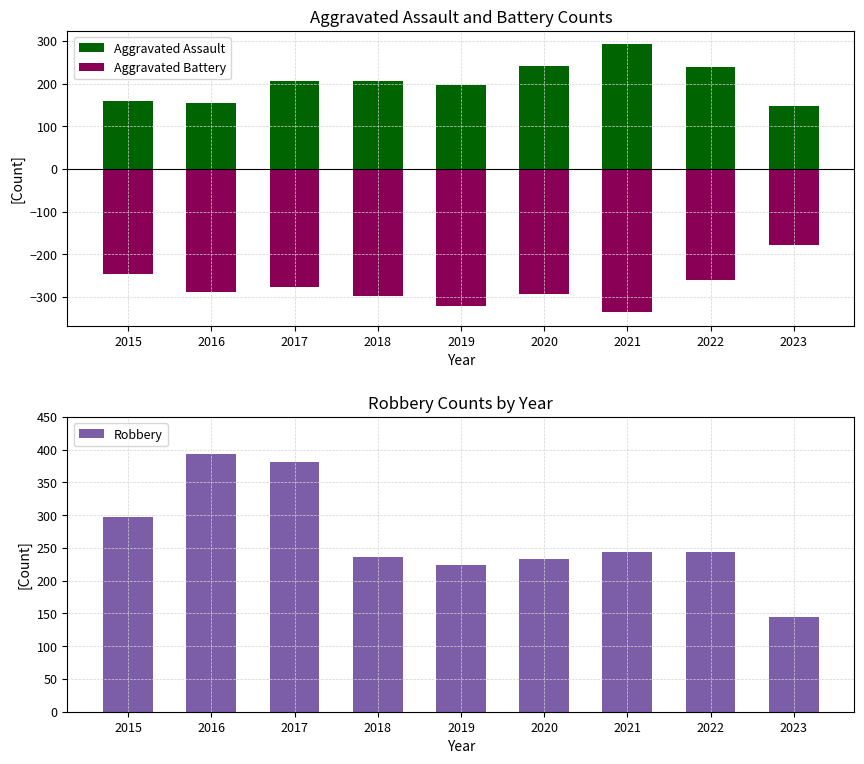

The Robbery series shows 675 at 2017. True or false?

False